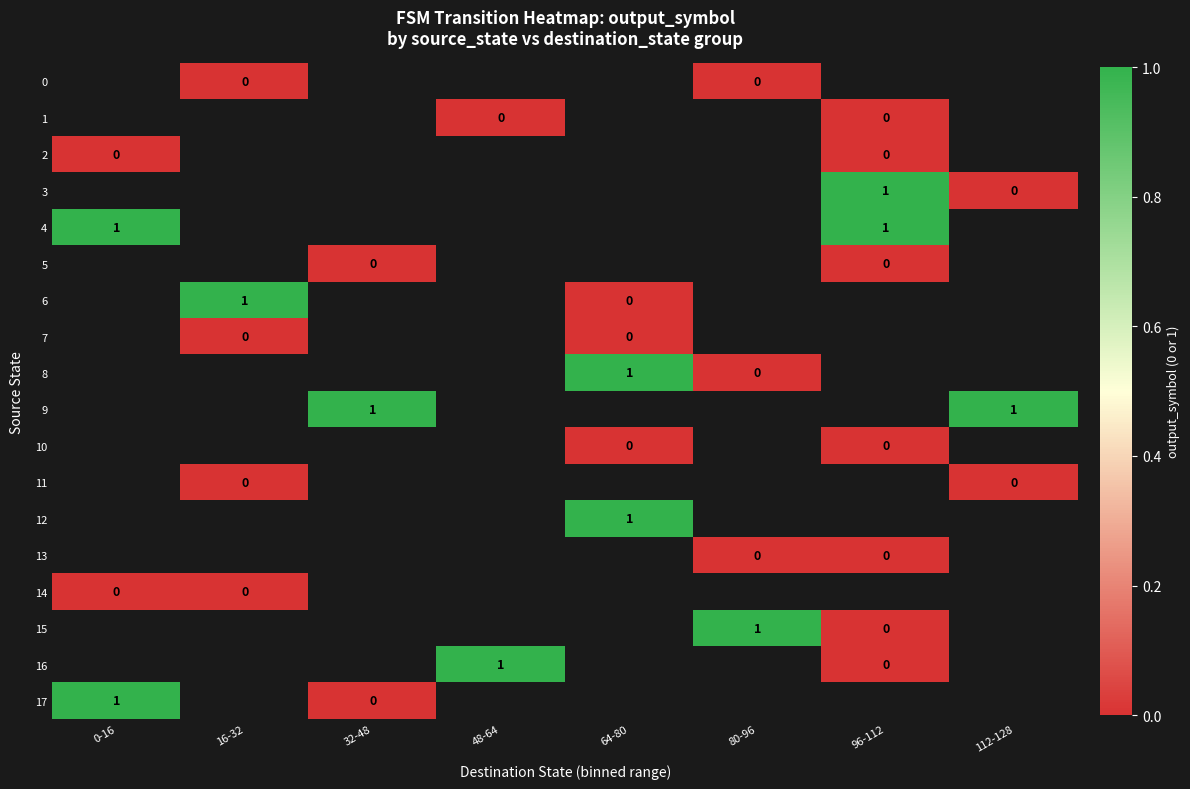

The 4 series shows 1 at 0-16. True or false?

True